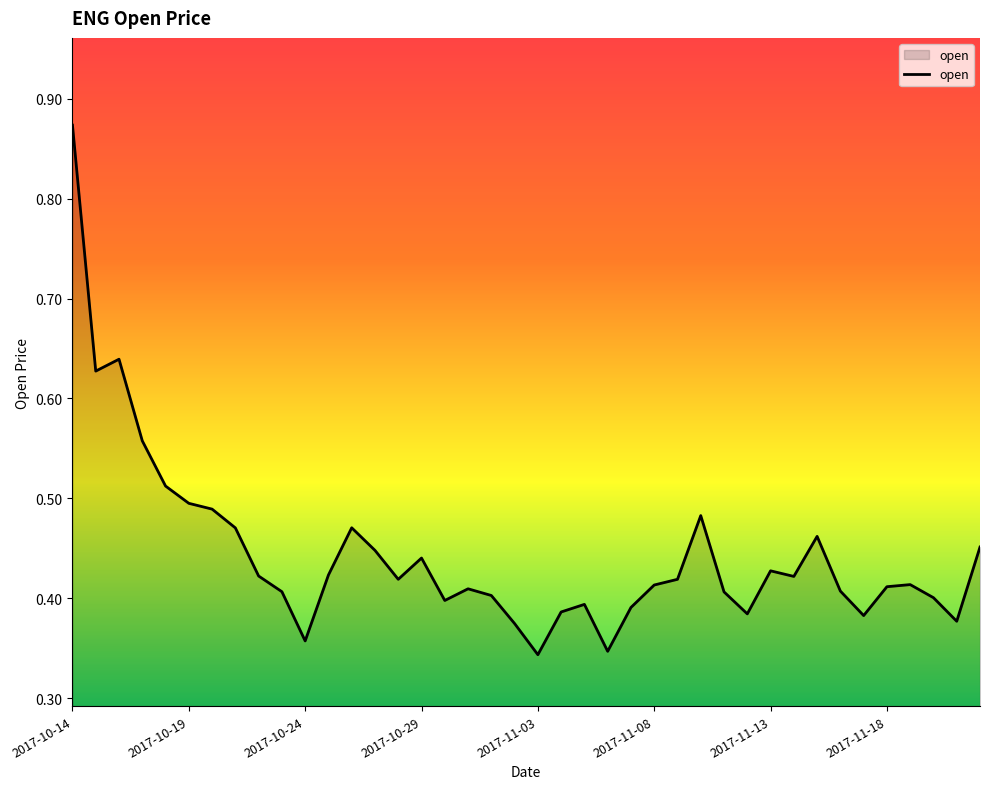

At which category does the chart reach its peak across all series?

2017-10-14